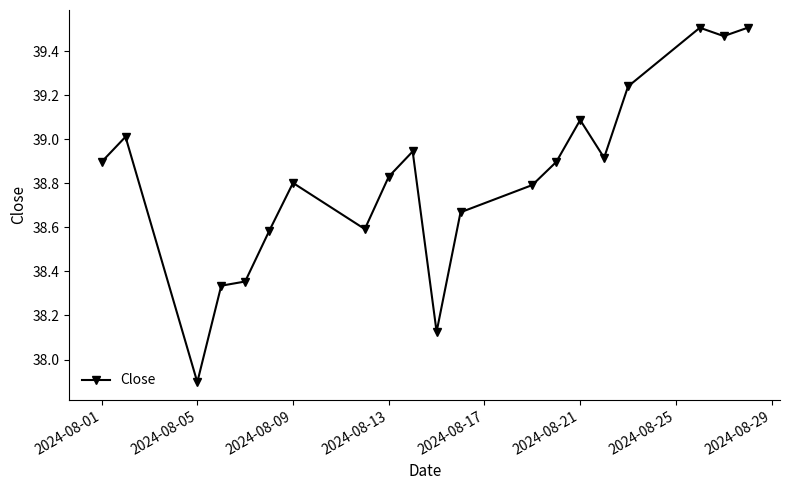

True or false: there are more than 1 points higher than both neighbors.

True